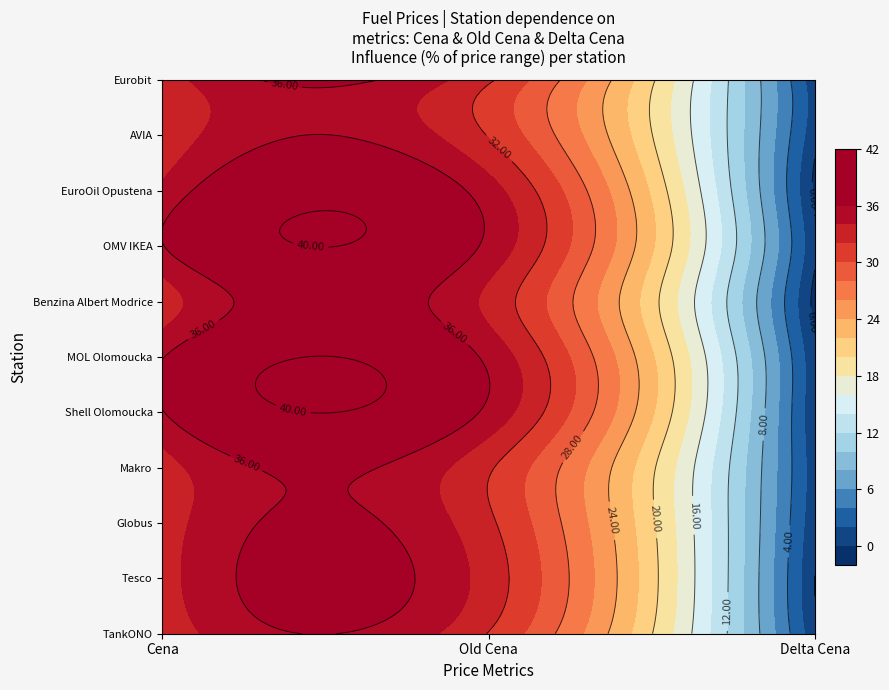

How many values in the Shell Olomoucka series exceed 35?

2